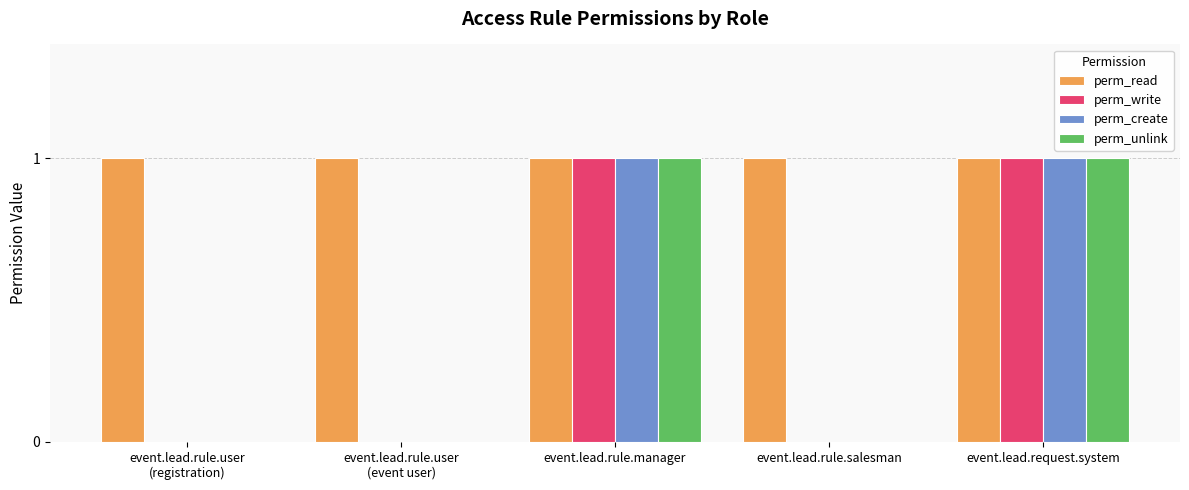

Which series has the largest total across all categories?

perm_read